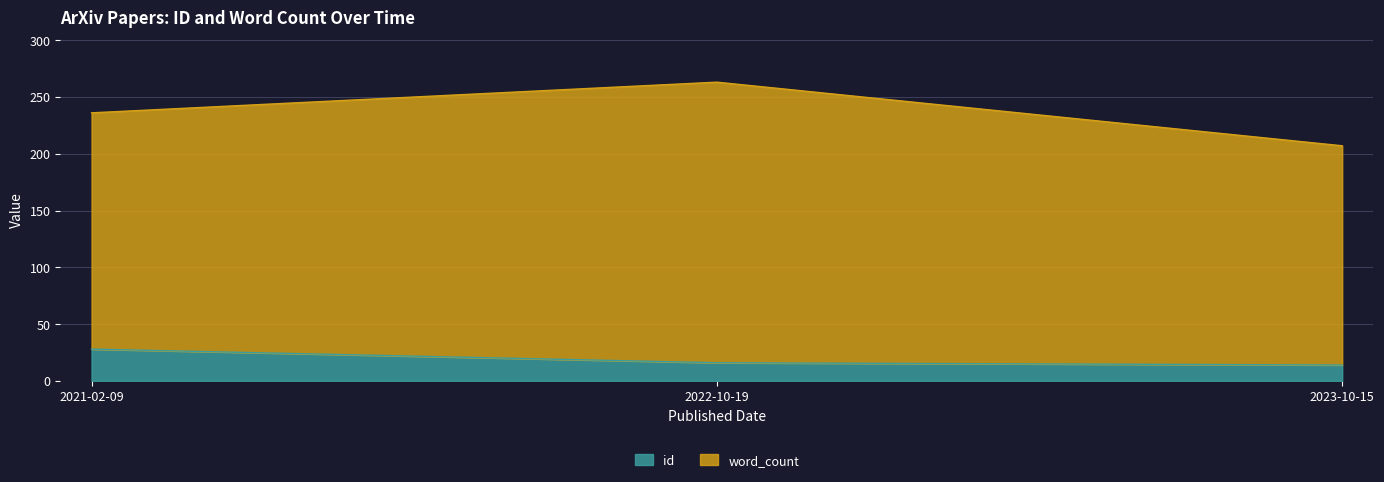

Which label corresponds to the smallest value in the chart?

2023-10-15